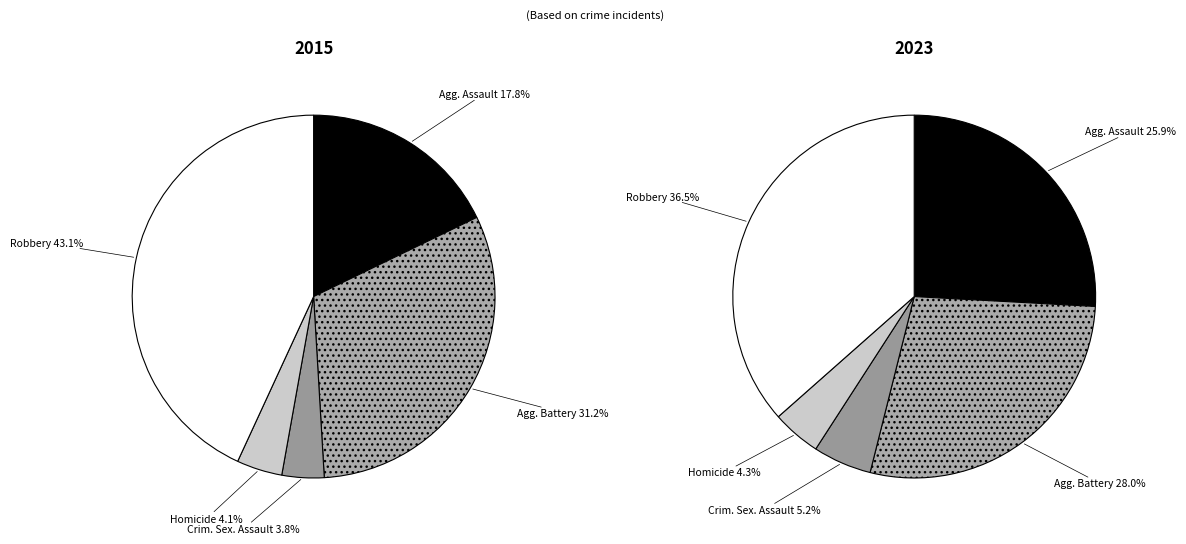

Which slice is the smallest?

Criminal Sexual Assault